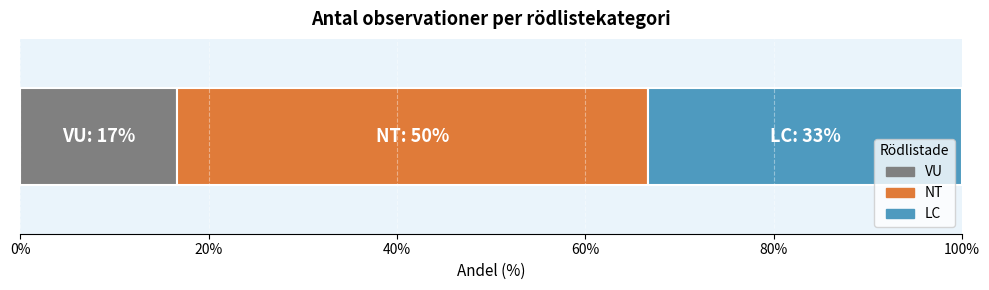

What is the maximum value for VU?

16.7